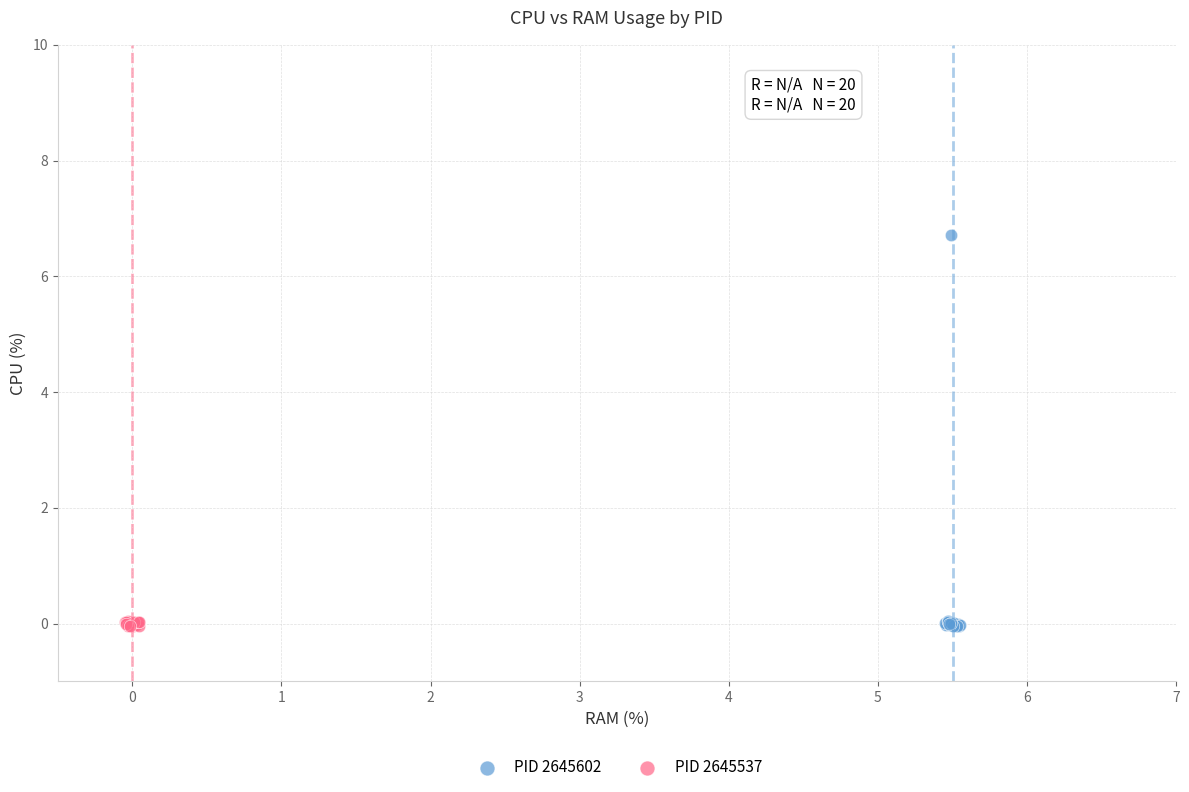

Which series has the largest Y range (max minus min)?

PID 2645602